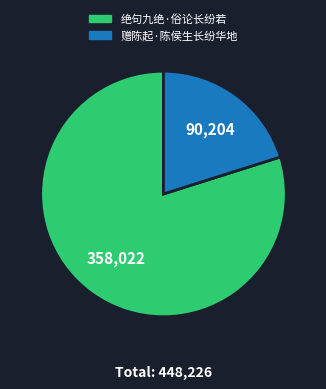

Which category has the smallest portion of the pie?

赠陈起·陈侯生长纷华地